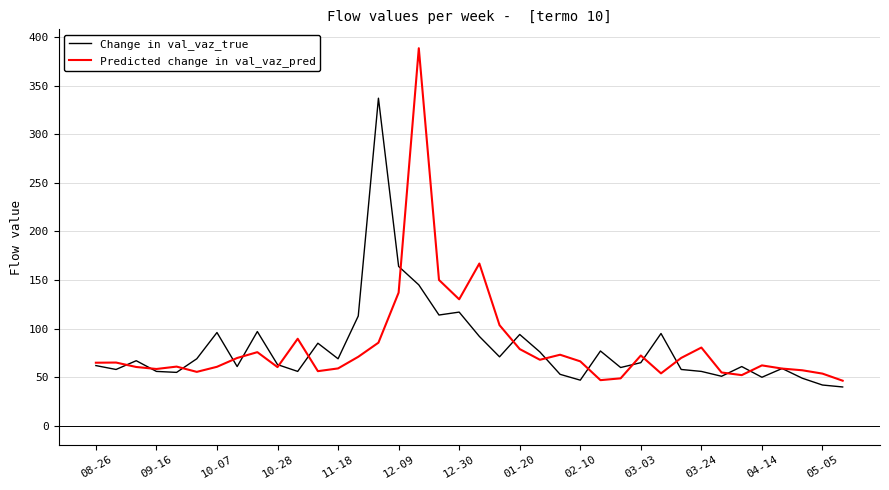

What is the smallest value displayed?

40.0